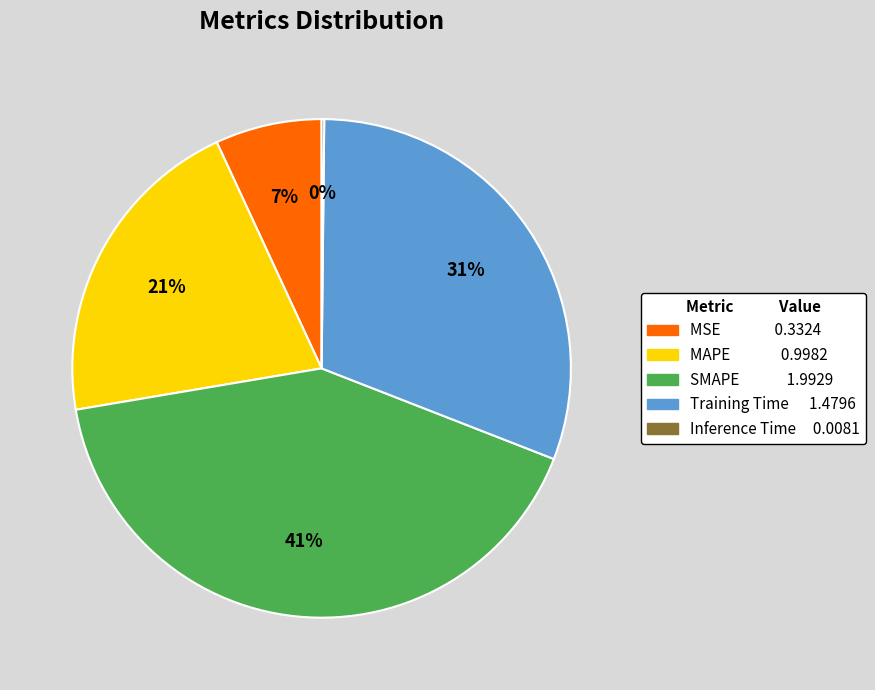

What is the ratio of the value at SMAPE to the value at Training Time?

1.3